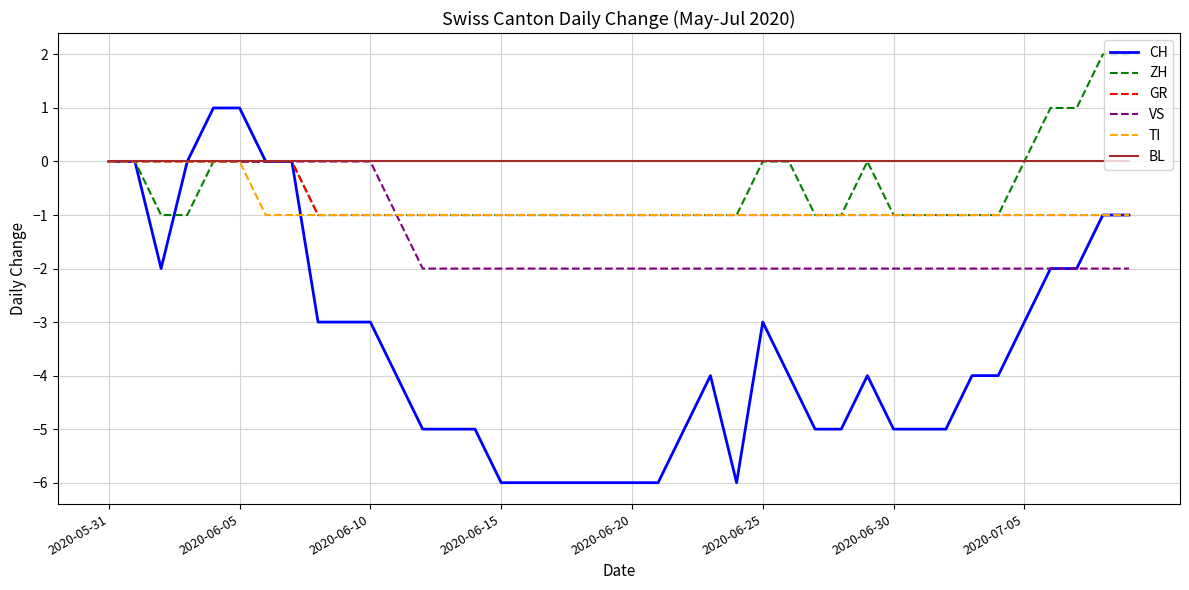

Which series has the widest spread of values?

CH